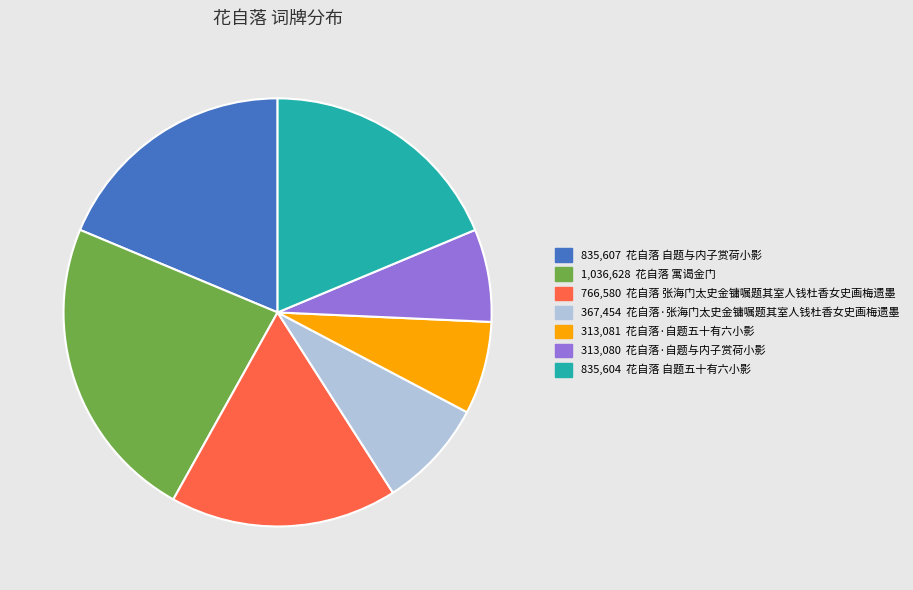

Is there a majority slice in this chart?

No